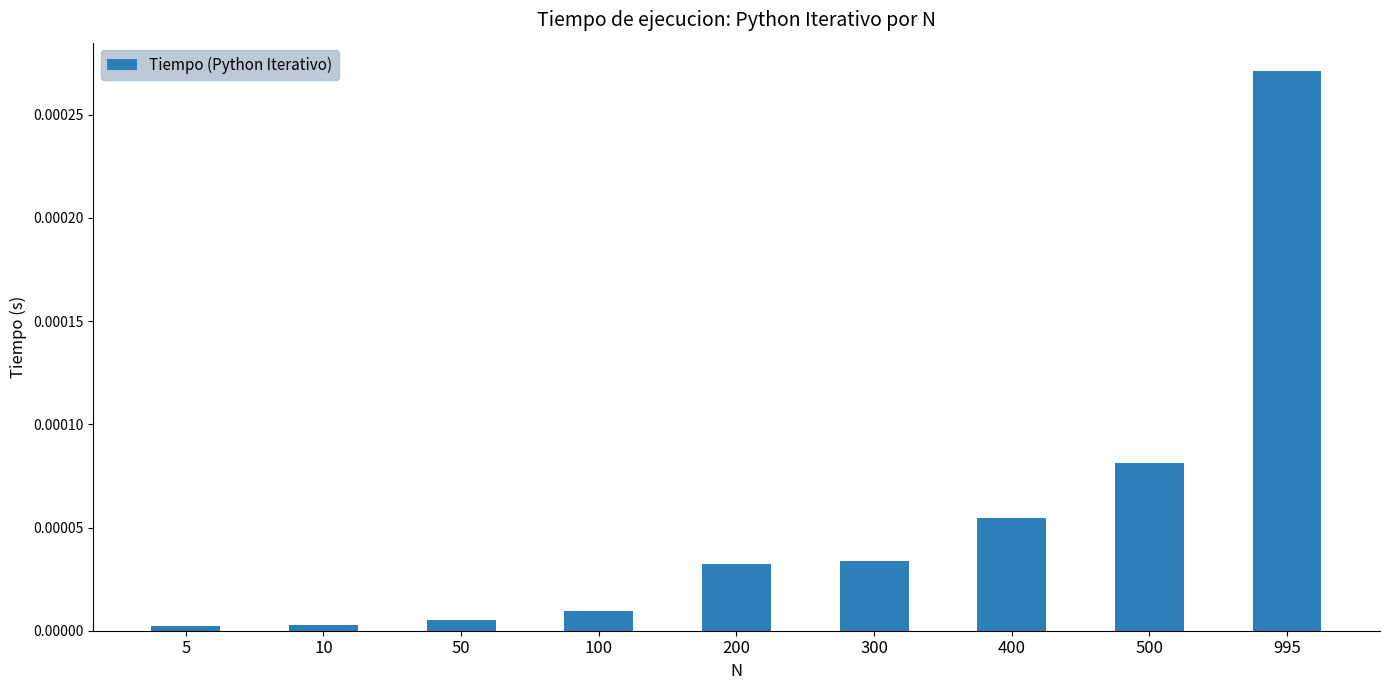

True or false: the data shows 0.0 at 200.

True